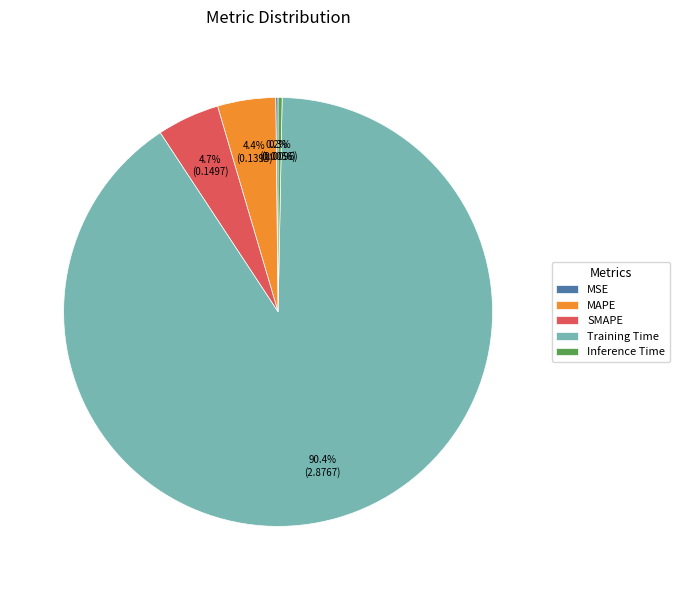

Is it true that Inference Time is 0% of the pie?

True